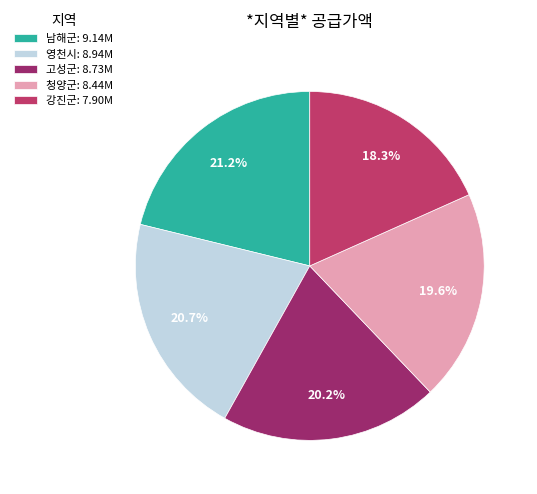

What is the ratio of the value at 청양군: 8.44M to the value at 남해군: 9.14M?

0.9